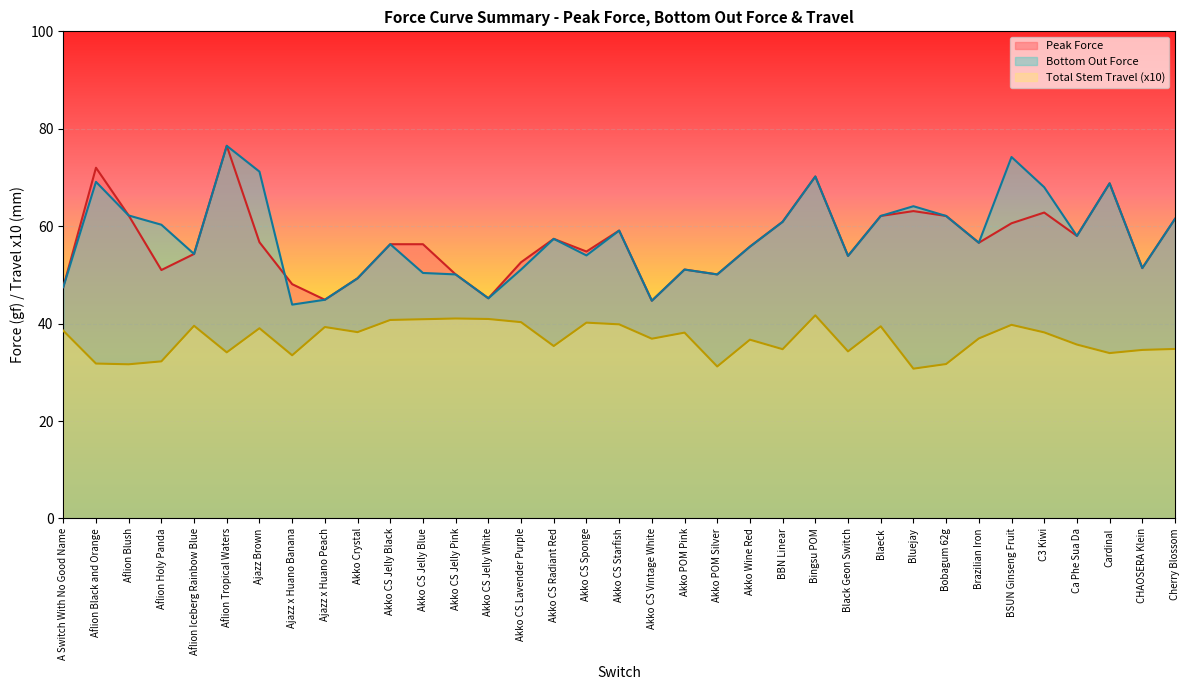

What is the label of the 34th point from the left?

CHAOSERA Klein